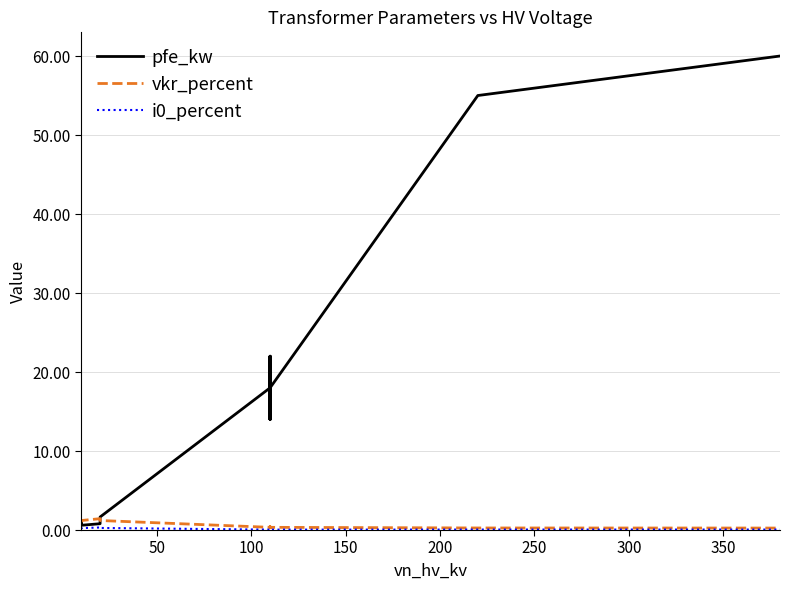

Where is i0_percent nearest to the value 0?

350